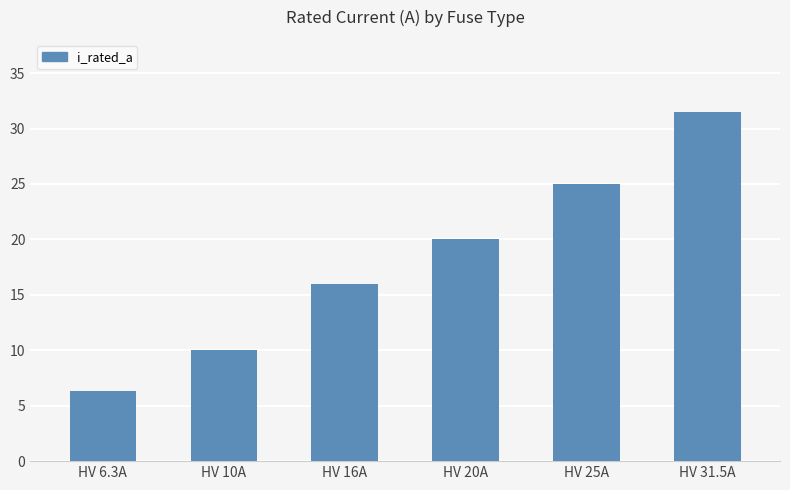

Reading left to right, what are all the values shown in this chart?

6.3	10.0	16.0	20.0	25.0	31.5